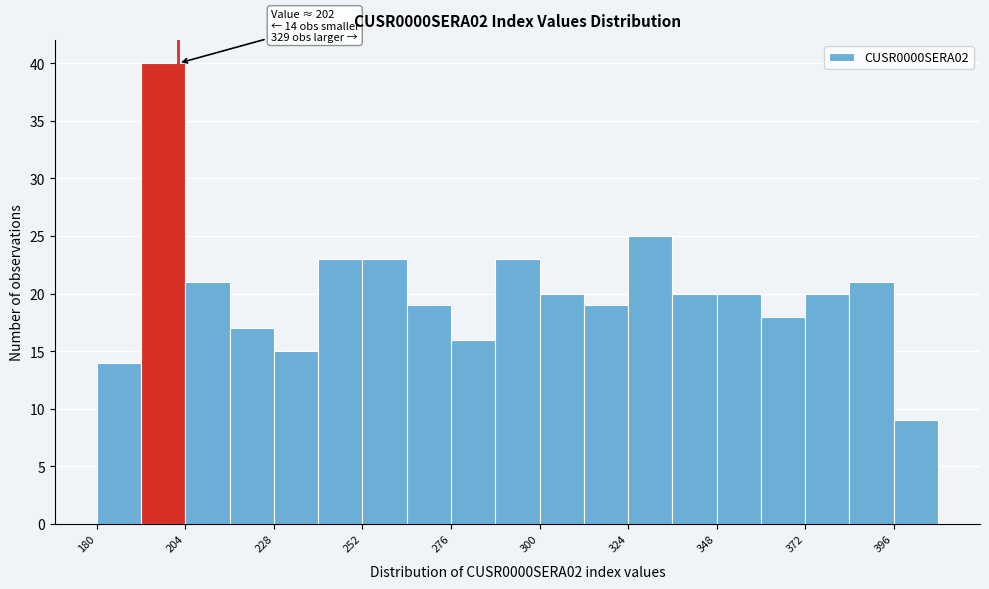

Read against the x-axis, roughly where is the centre of the tallest bar?

200